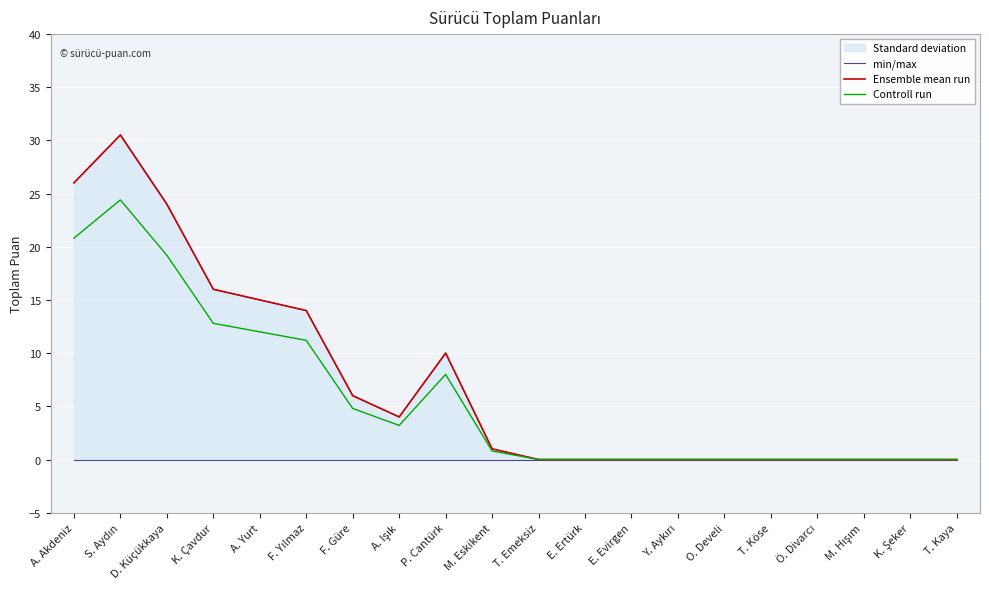

List the series in order of their peak value, highest first.

min/max, Ensemble mean run, Controll run